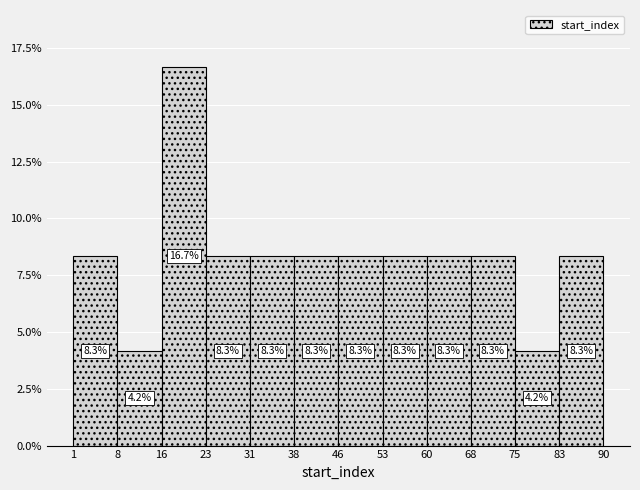

Reading left to right, transcribe this chart: for each bar, give the range it covers on the x-axis and its height.

1 to 8: 8.3
8 to 16: 4.2
16 to 23: 16.7
23 to 31: 8.3
31 to 38: 8.3
38 to 46: 8.3
46 to 53: 8.3
53 to 60: 8.3
60 to 68: 8.3
68 to 75: 8.3
75 to 83: 4.2
83 to 90: 8.3